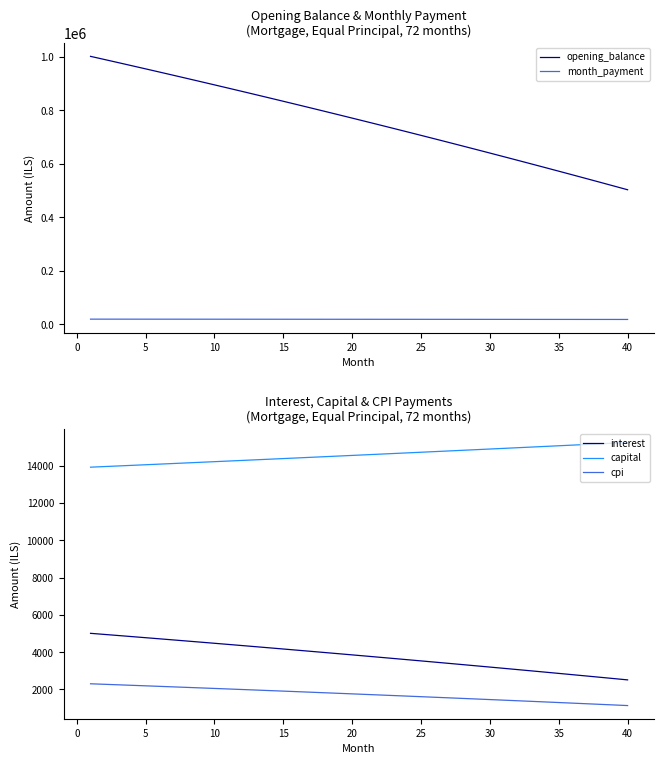

Reading left to right, transcribe all the data shown in this chart.

opening_balance: 1002333.3	990718.3	979043.7	967309.1	955514.5	943659.6	931744.1	919767.9	907730.7	895632.4	883472.6	871251.3	858968.0	846622.8	834215.2	821745.1	809212.3	796616.5	783957.6	771235.2	758449.2	745599.3	732685.3	719707.0	706664.2	693556.5	680383.9	667146.0	653842.6	640473.5	627038.4	613537.2	599969.6	586335.3	572634.1	558865.7	545030.0	531126.7	517155.5	503116.3
month_payment: 18933.0	18907.4	18881.6	18855.5	18829.3	18802.8	18776.1	18749.1	18721.9	18694.5	18666.9	18639.1	18611.0	18582.7	18554.1	18525.3	18496.3	18467.0	18437.5	18407.8	18377.8	18347.6	18317.1	18286.4	18255.5	18224.3	18192.9	18161.2	18129.3	18097.1	18064.7	18032.0	17999.1	17965.9	17932.5	17898.8	17864.9	17830.7	17796.2	17761.5
interest: 5011.7	4953.6	4895.2	4836.5	4777.6	4718.3	4658.7	4598.8	4538.7	4478.2	4417.4	4356.3	4294.8	4233.1	4171.1	4108.7	4046.1	3983.1	3919.8	3856.2	3792.2	3728.0	3663.4	3598.5	3533.3	3467.8	3401.9	3335.7	3269.2	3202.4	3135.2	3067.7	2999.8	2931.7	2863.2	2794.3	2725.2	2655.6	2585.8	2515.6
capital: 13921.3	13953.8	13986.3	14019.0	14051.7	14084.5	14117.3	14150.3	14183.3	14216.4	14249.6	14282.8	14316.1	14349.5	14383.0	14416.6	14450.2	14483.9	14517.7	14551.6	14585.6	14619.6	14653.7	14687.9	14722.2	14756.5	14791.0	14825.5	14860.1	14894.7	14929.5	14964.3	14999.2	15034.2	15069.3	15104.5	15139.7	15175.0	15210.5	15245.9
cpi: 2306.3	2279.1	2251.8	2224.3	2196.7	2169.0	2141.1	2113.1	2084.9	2056.6	2028.2	1999.6	1970.9	1942.0	1912.9	1883.8	1854.4	1825.0	1795.4	1765.6	1735.7	1705.6	1675.4	1645.0	1614.5	1583.9	1553.1	1522.1	1491.0	1459.7	1428.3	1396.7	1364.9	1333.0	1301.0	1268.8	1236.4	1203.9	1171.2	1138.4